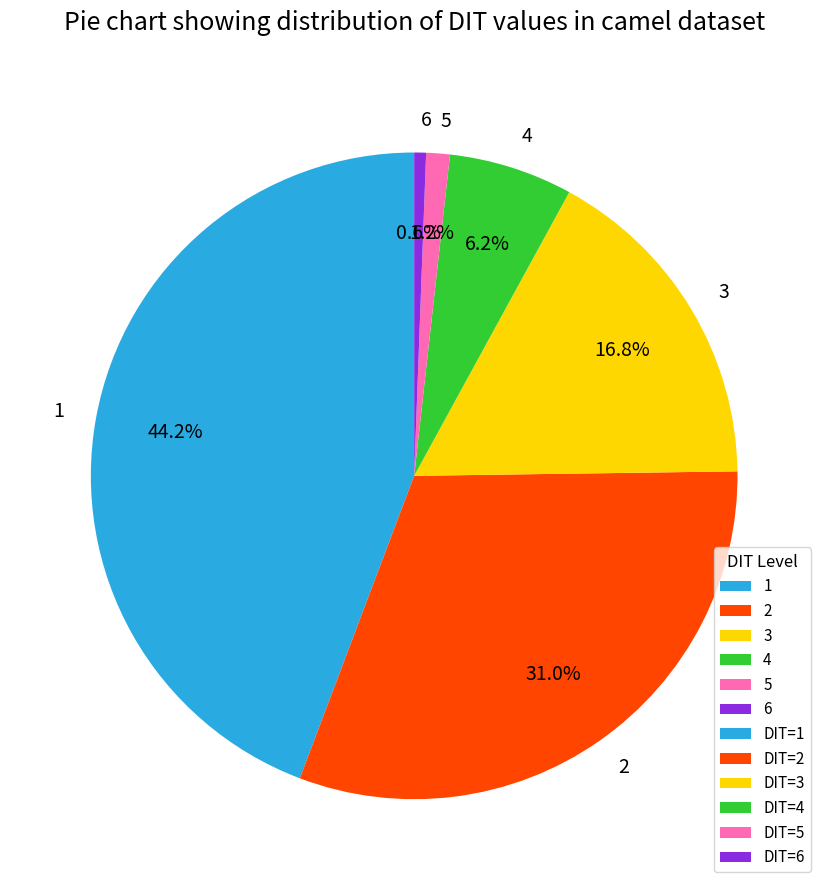

Is 3 the majority of the pie?

No